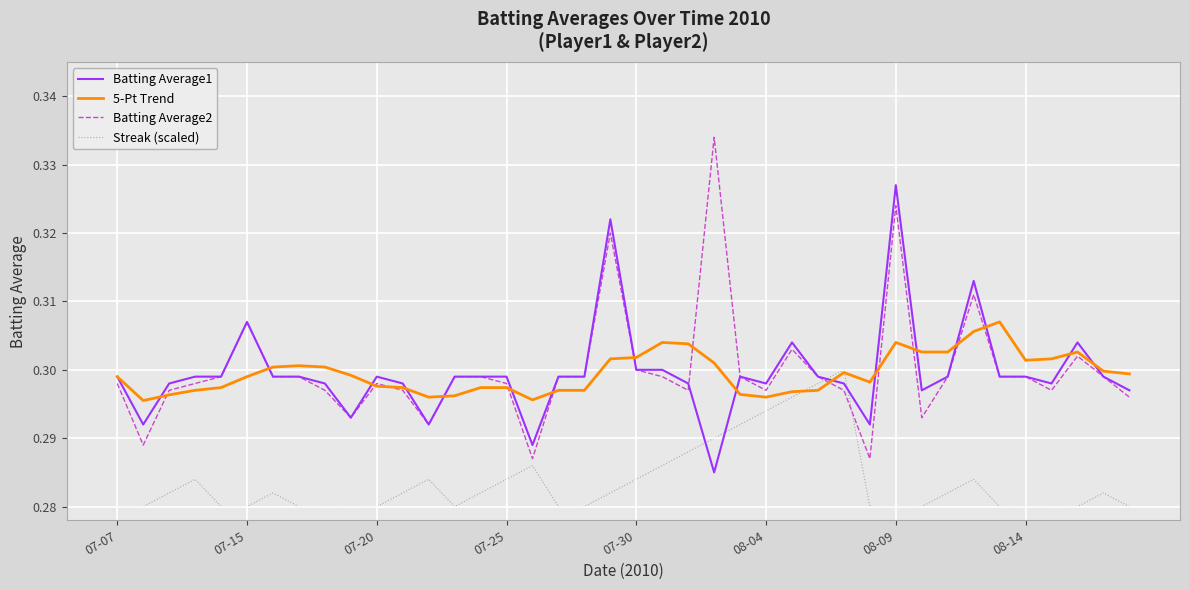

True or false: Batting Average2 and Streak (scaled) cross at least once.

True